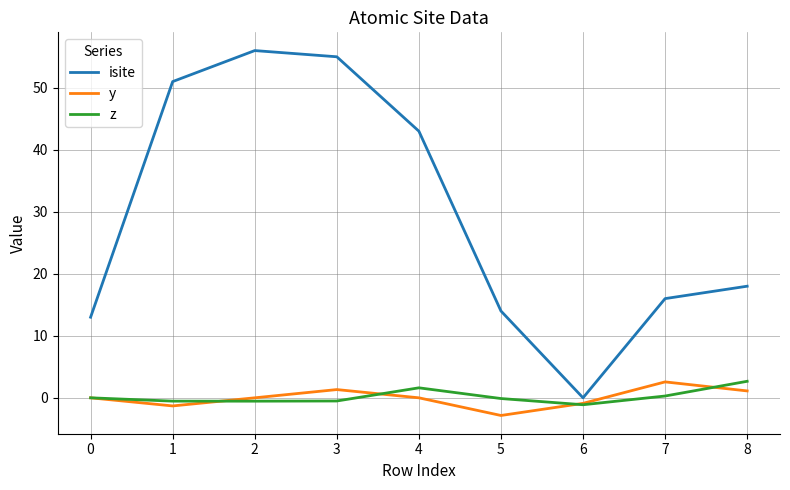

Between 4 and 7, which series saw the biggest shift?

isite